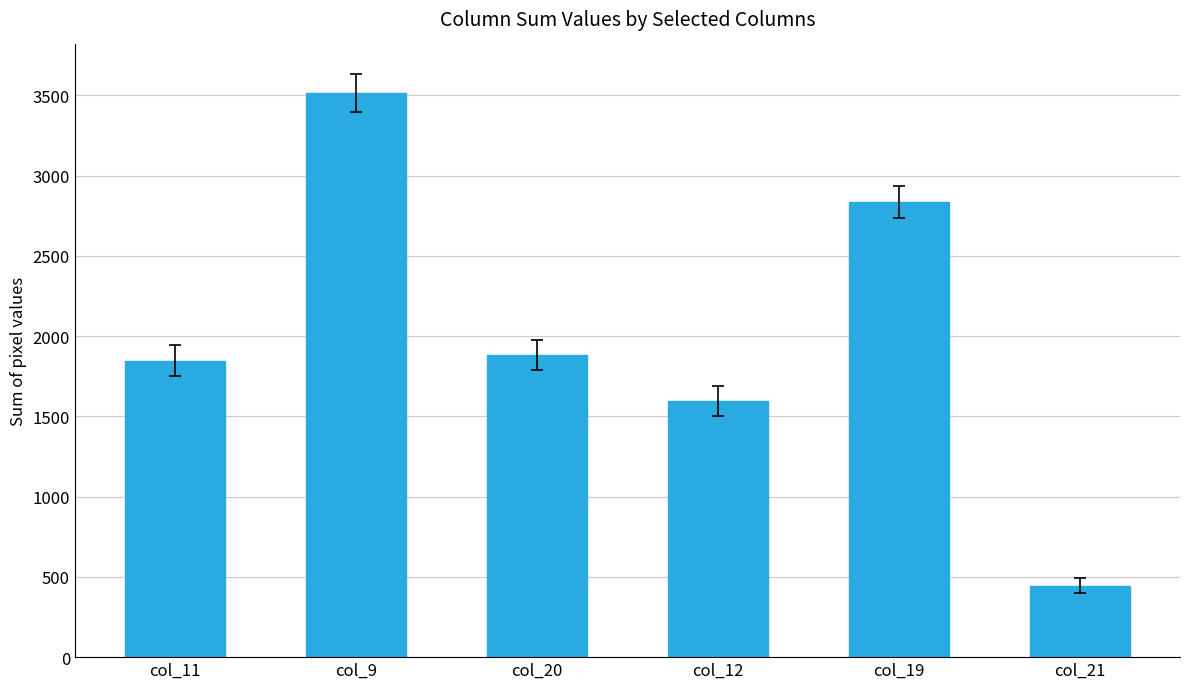

Approximately how many times larger is the value at col_19 compared to col_11?

1.5